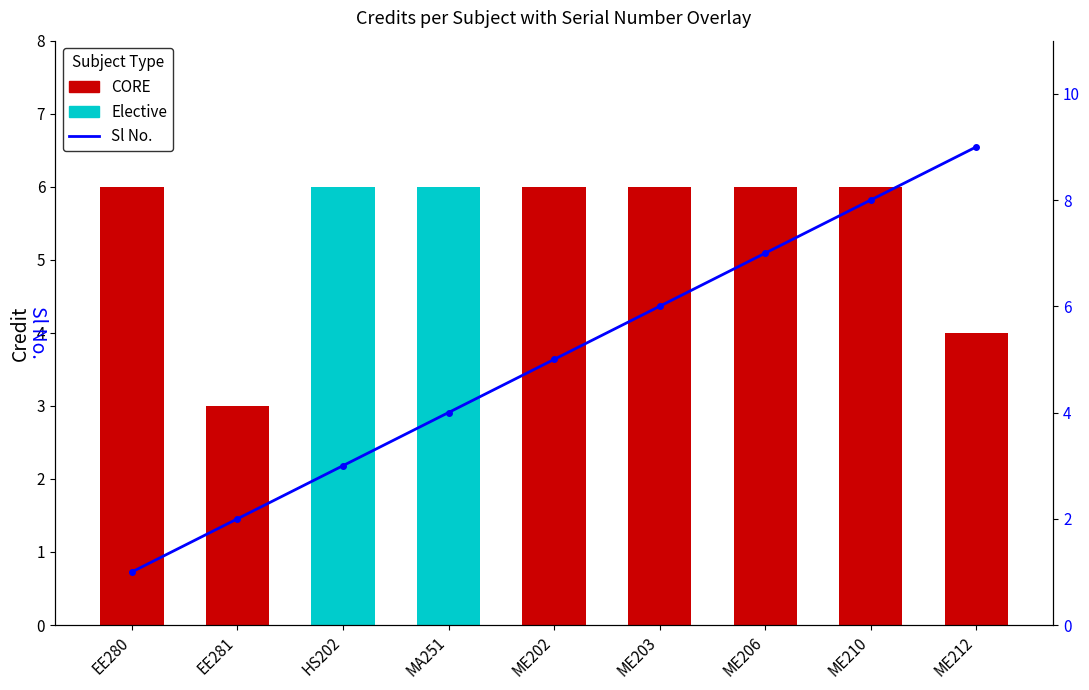

At which label is the value closest to 5?

ME202